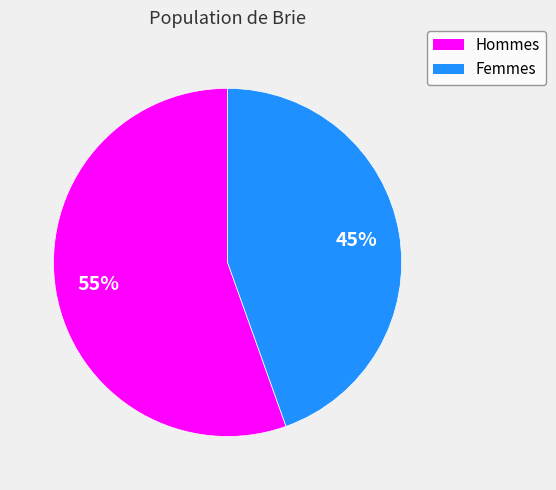

To the nearest percent, what percentage of the pie is Hommes?

55%